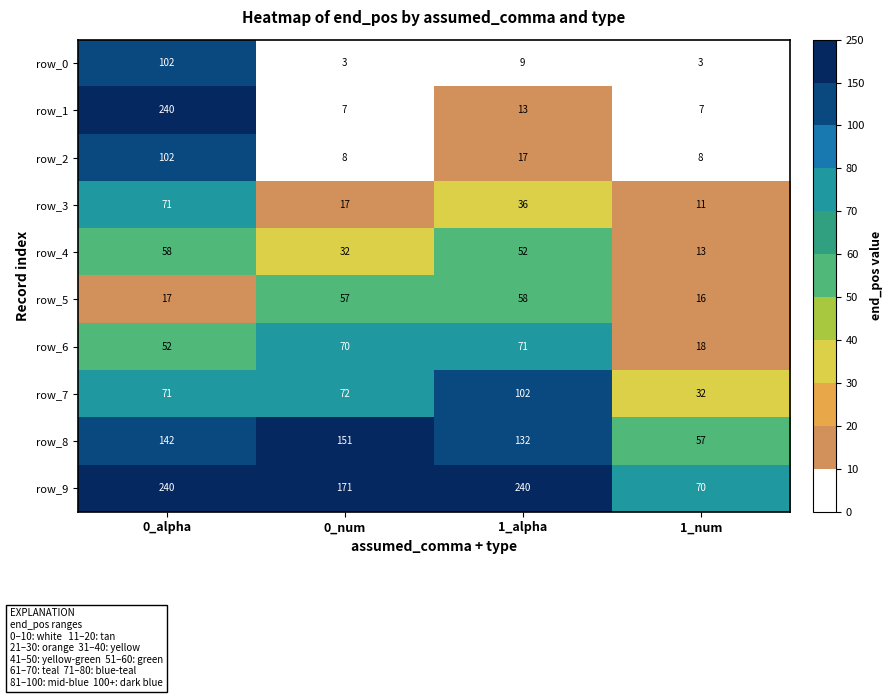

What is the maximum value for row_3?

71